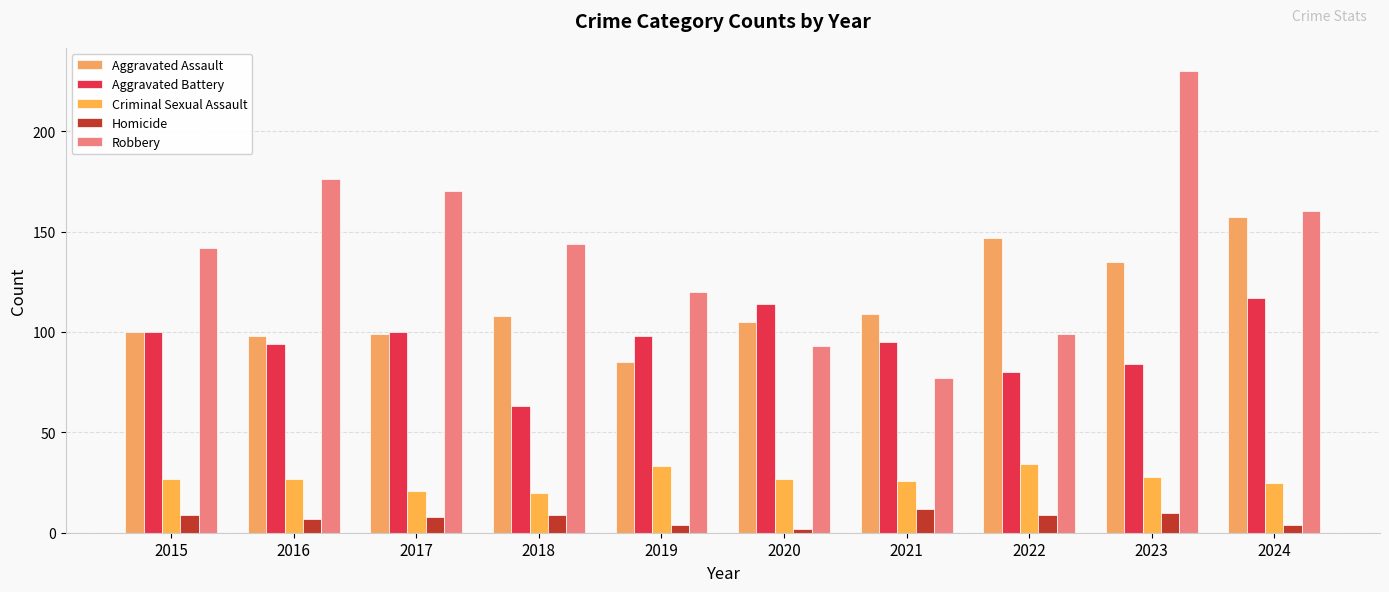

Reading left to right, transcribe all the data shown in this chart.

Aggravated Assault: 2015=100	2016=98	2017=99	2018=108	2019=85	2020=105	2021=109	2022=147	2023=135	2024=157
Aggravated Battery: 2015=100	2016=94	2017=100	2018=63	2019=98	2020=114	2021=95	2022=80	2023=84	2024=117
Criminal Sexual Assault: 2015=27	2016=27	2017=21	2018=20	2019=33	2020=27	2021=26	2022=34	2023=28	2024=25
Homicide: 2015=9	2016=7	2017=8	2018=9	2019=4	2020=2	2021=12	2022=9	2023=10	2024=4
Robbery: 2015=142	2016=176	2017=170	2018=144	2019=120	2020=93	2021=77	2022=99	2023=230	2024=160